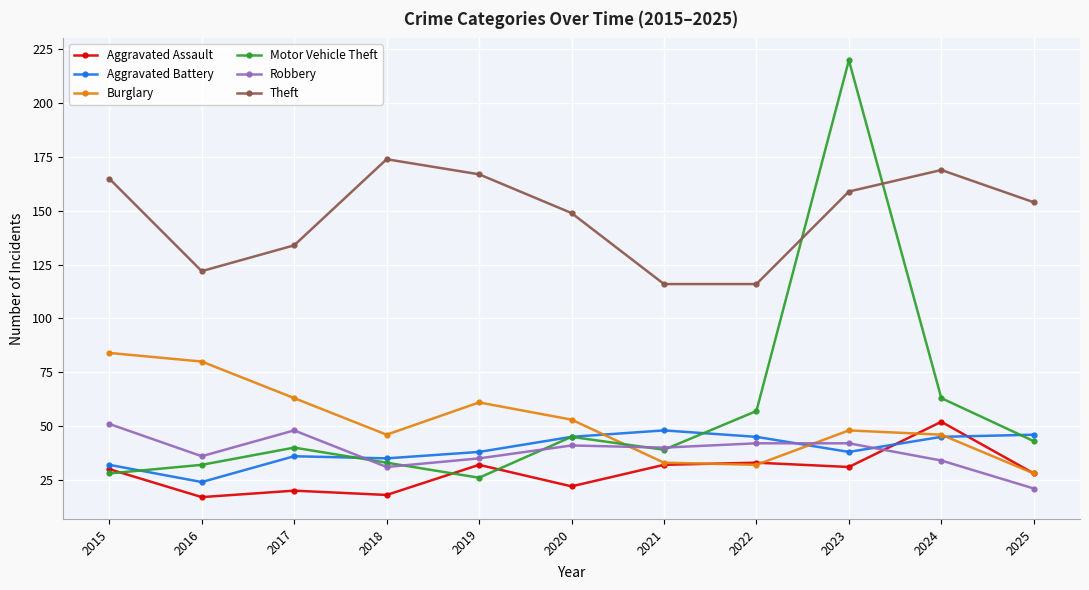

At which label does Robbery first exceed 40?

2015